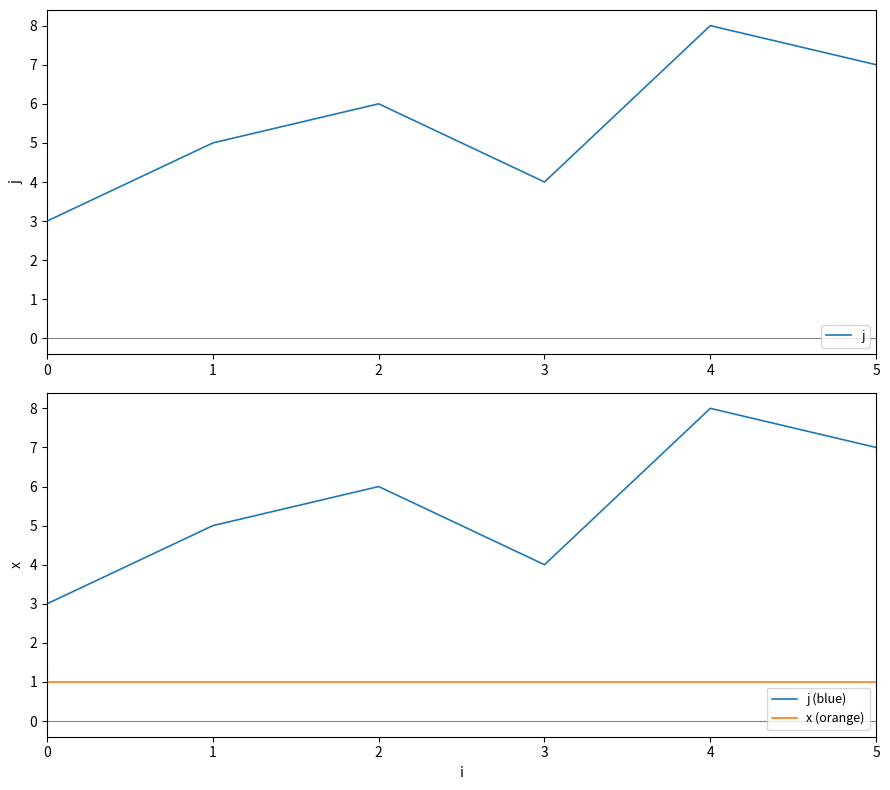

True or false: x (orange) has more than 0 points higher than both neighbors.

False